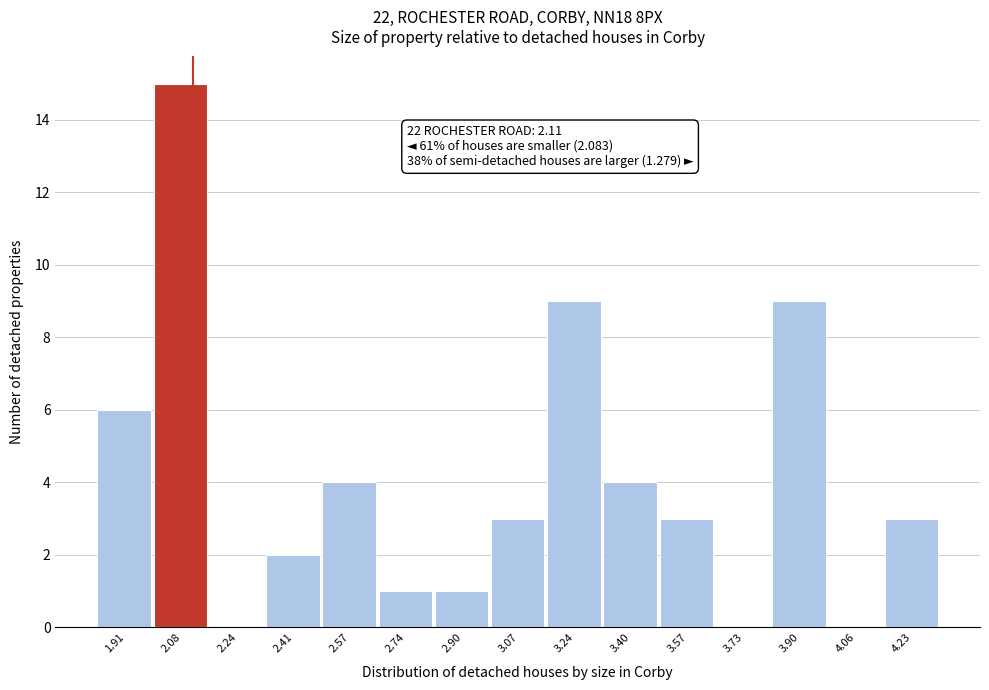

Which range on the x-axis has the tallest bar?

2.00 to 2.16